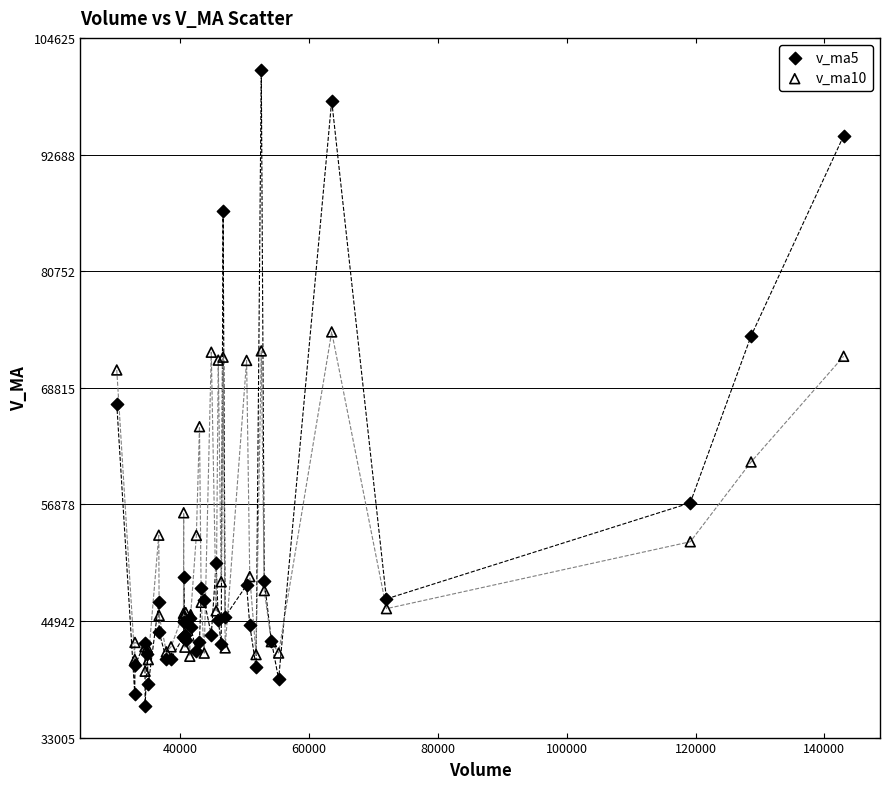

Which series has the largest Y range (max minus min)?

v_ma5